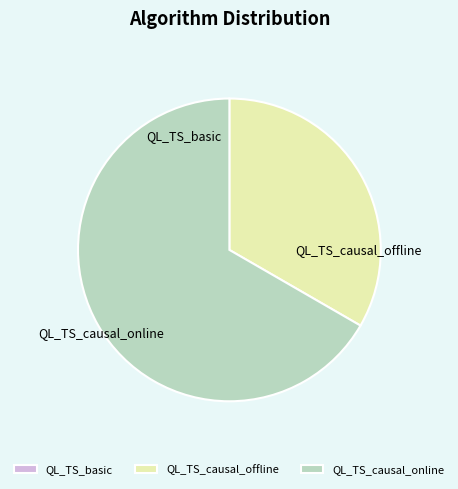

Which category has the biggest portion of the pie?

QL_TS_causal_online